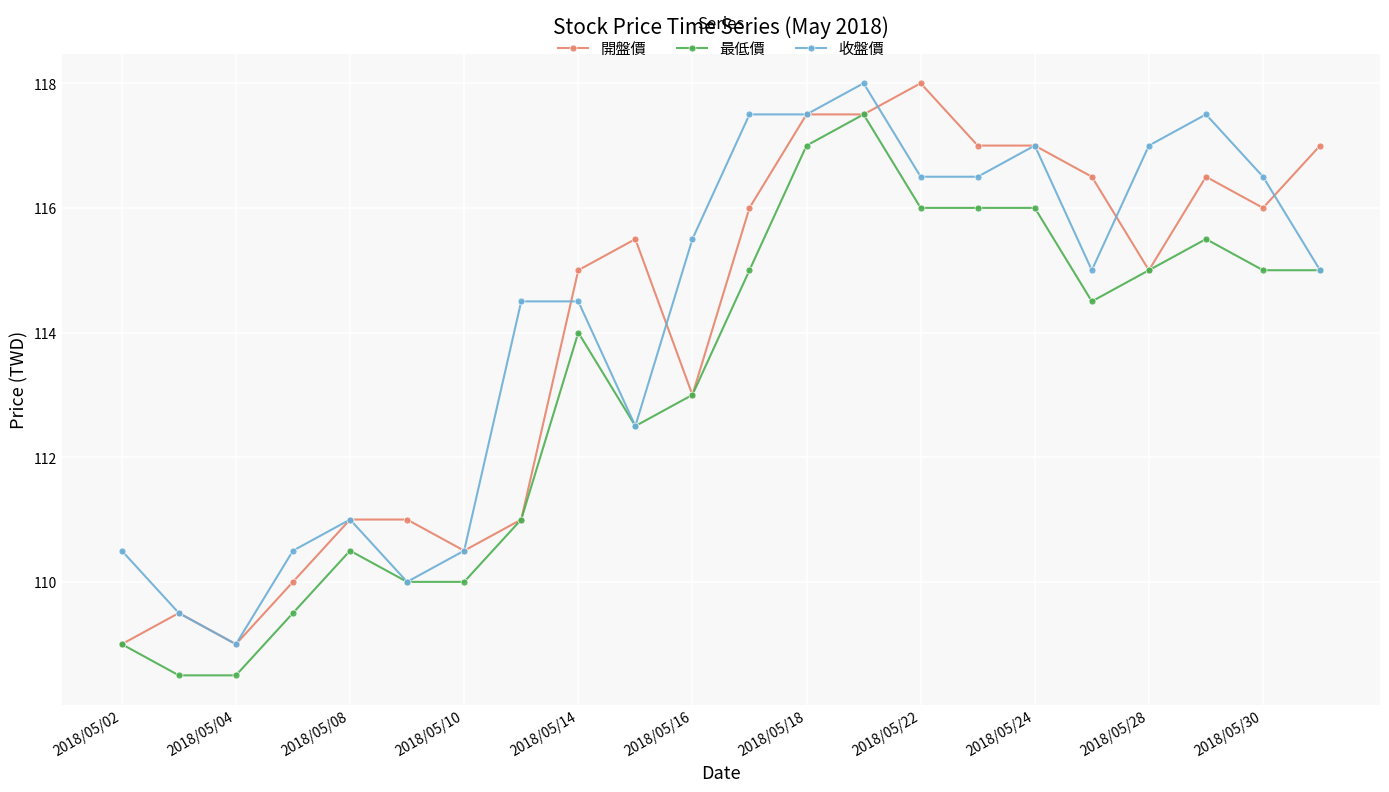

True or false: 收盤價 has more than 2 interior local peaks.

True